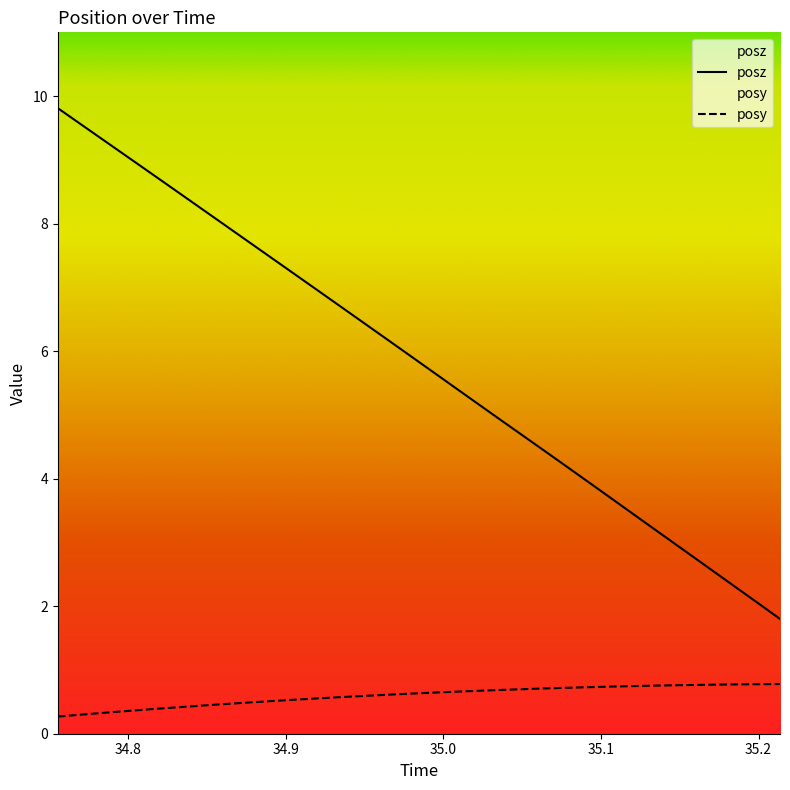

Between 34.82483 and 35.06067, which is larger?

35.06067